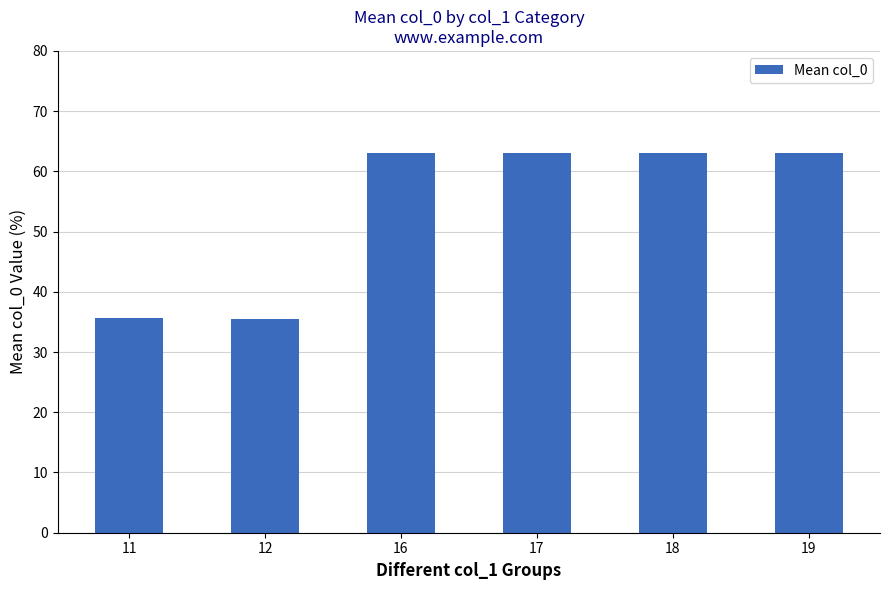

What is the value of the 1st bar from the left?

35.6